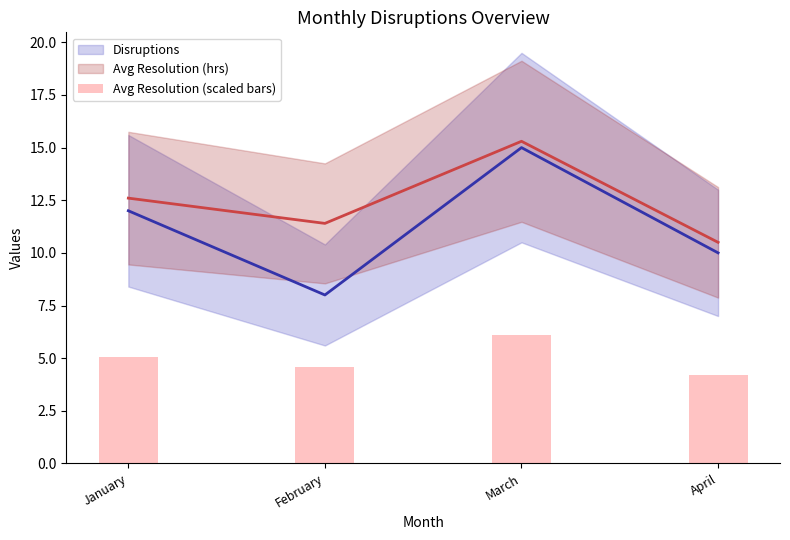

How many data points does each series have?

4